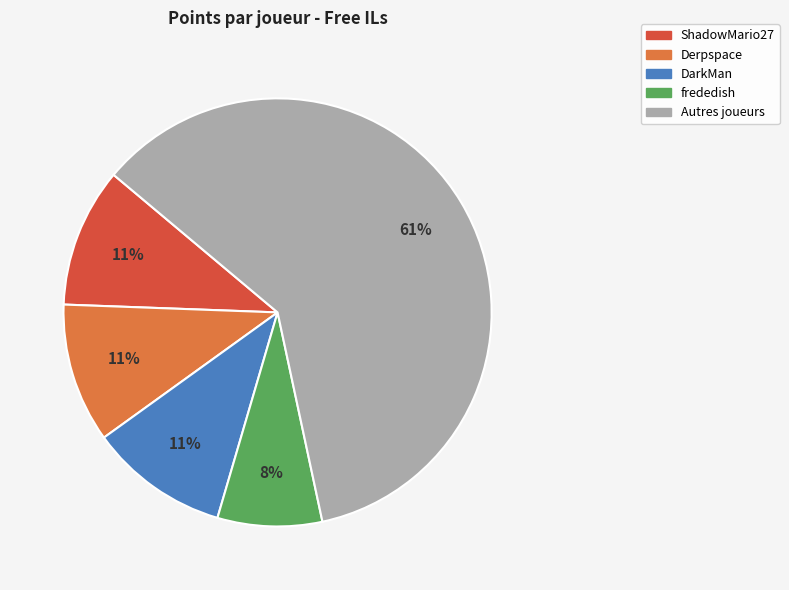

Is there a majority slice in this chart?

Yes